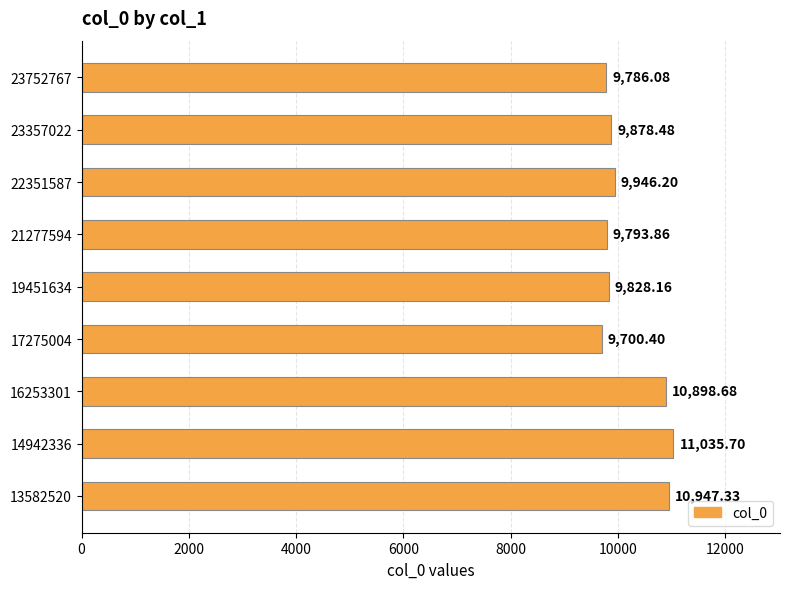

Does the chart contain stacked bars?

No